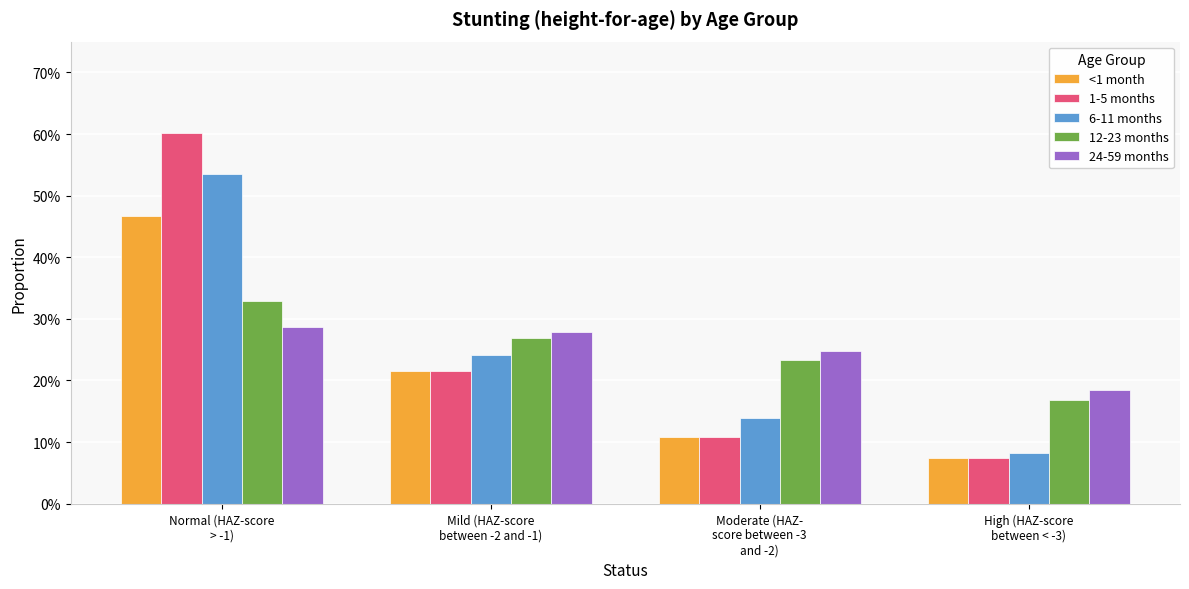

At how many categories does at least one series exceed 0?

4